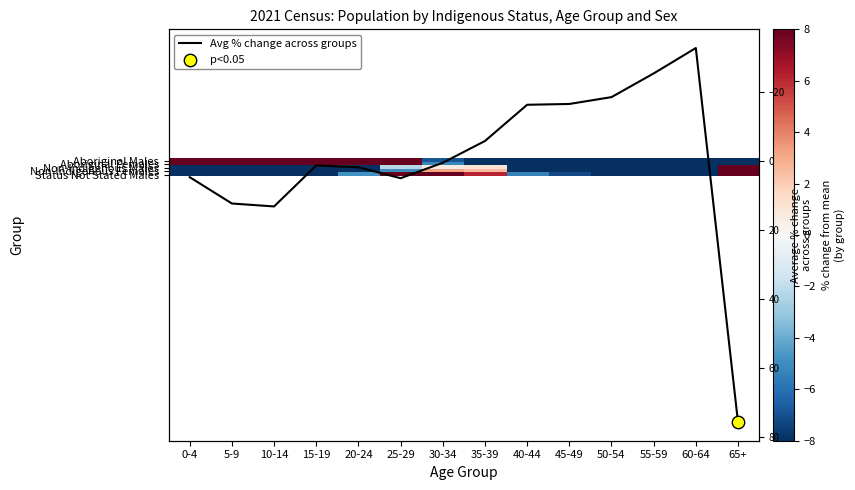

How many values in Non-Indigenous Males are below zero?

11